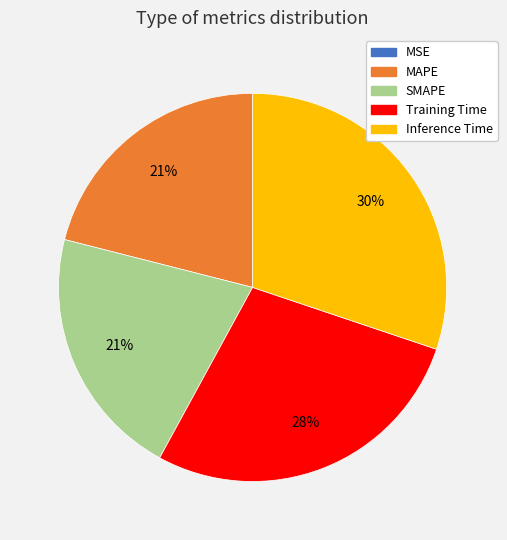

Is it true that Inference Time is 30% of the pie?

True